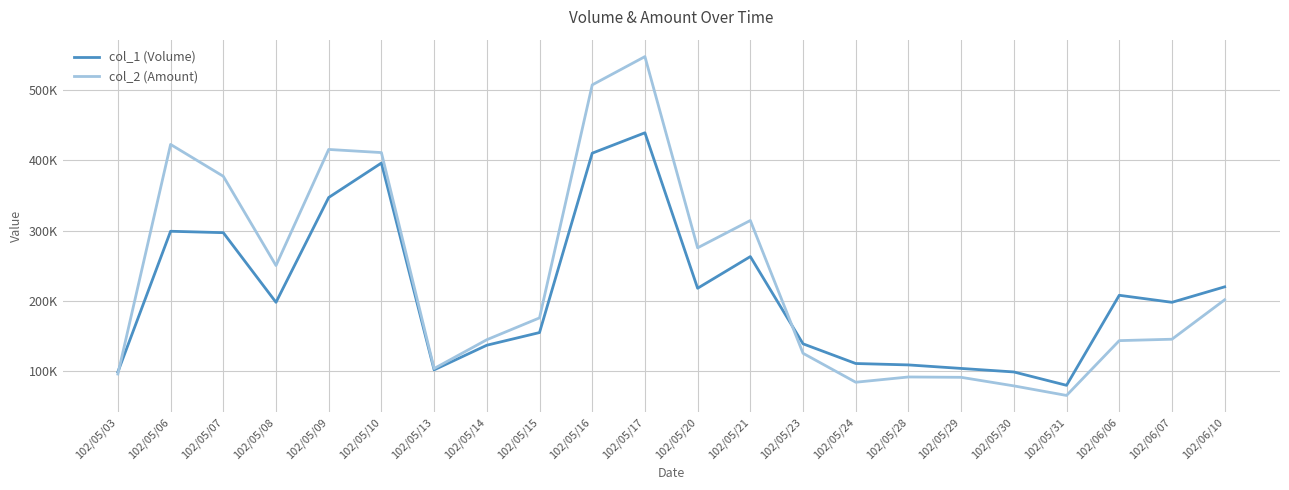

What is the sum of all col_2 (Amount) values?

5069340